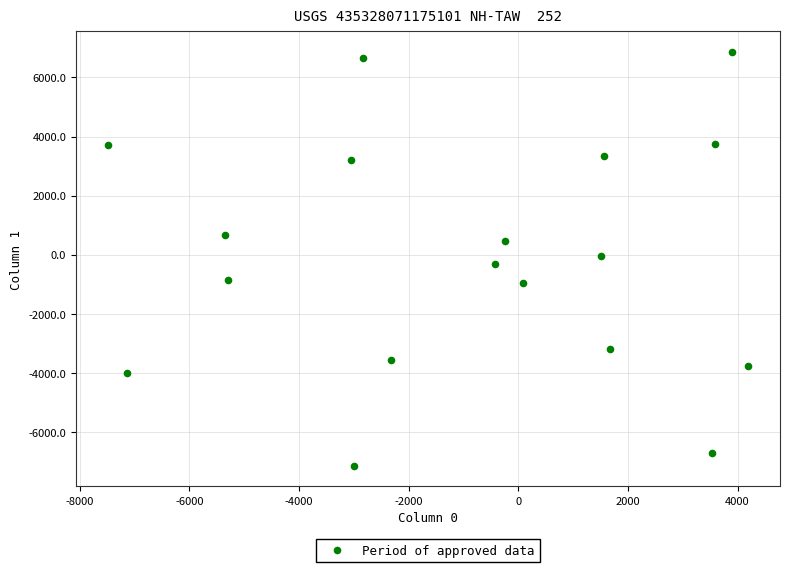

What is the range of X values (max minus min)?

11671.1